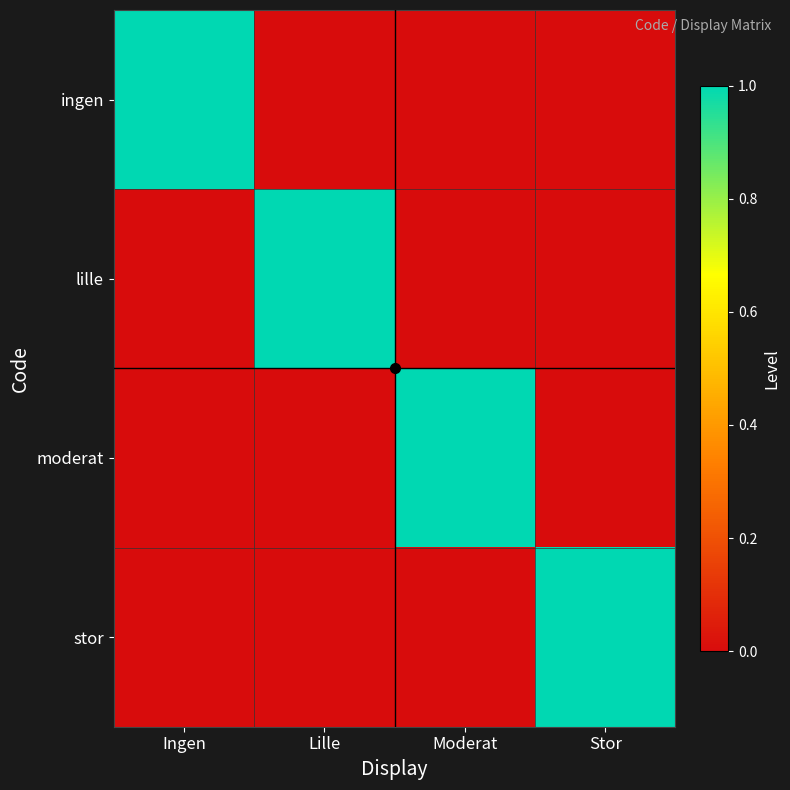

What is the total value across all series at Moderat?

1